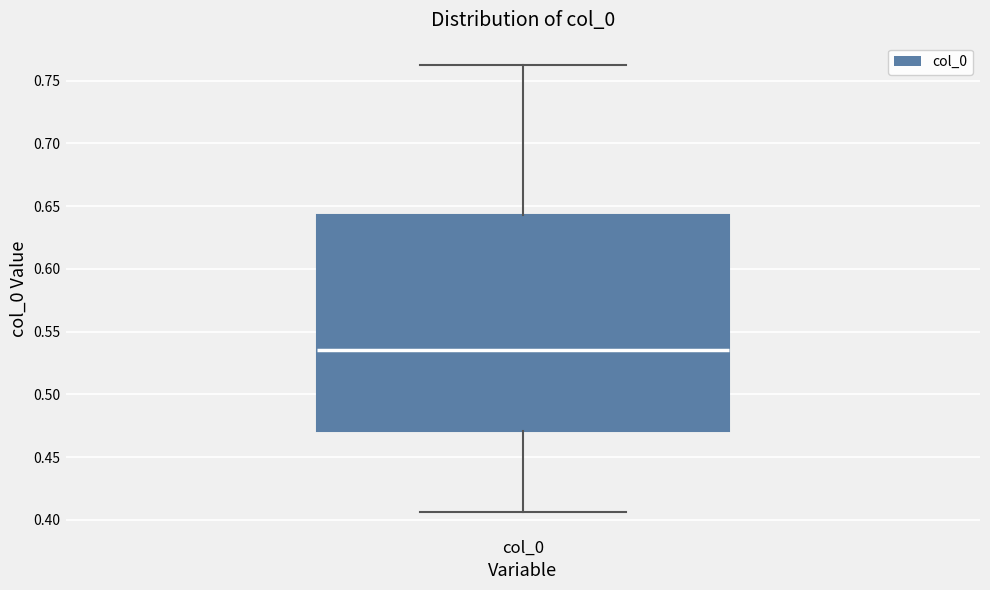

Read this box plot against the y-axis: the position of the median line, the range covered by the box, and the ends of both whiskers. The values are not printed on the chart, so give them approximately, as read against the axis.

median 0.535, box 0.470 to 0.645, whiskers 0.405 to 0.760